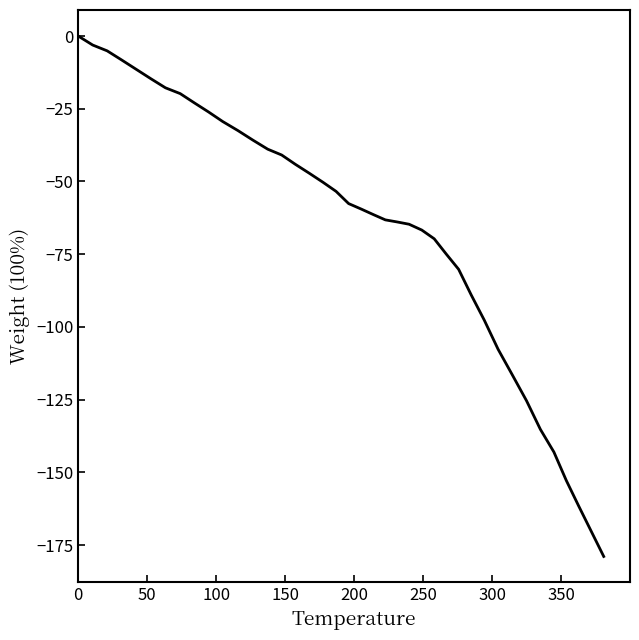

What is the minimum value shown in the chart?

-178.9